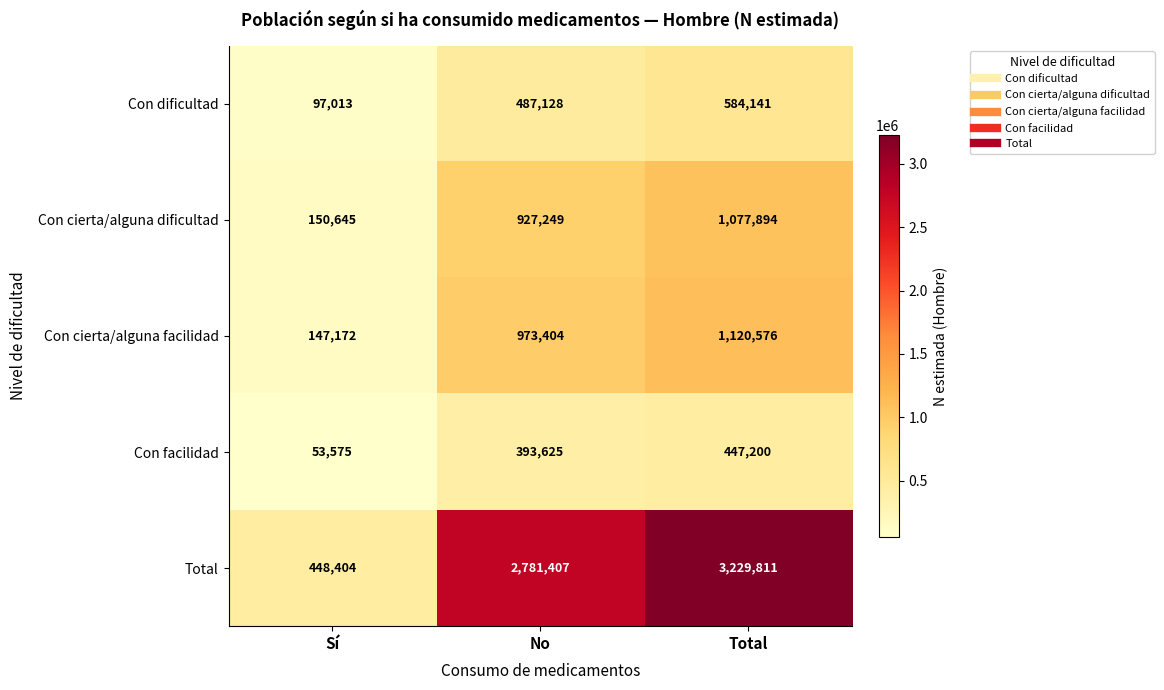

What is the difference between the Con cierta/alguna dificultad values at Total and Sí?

927249